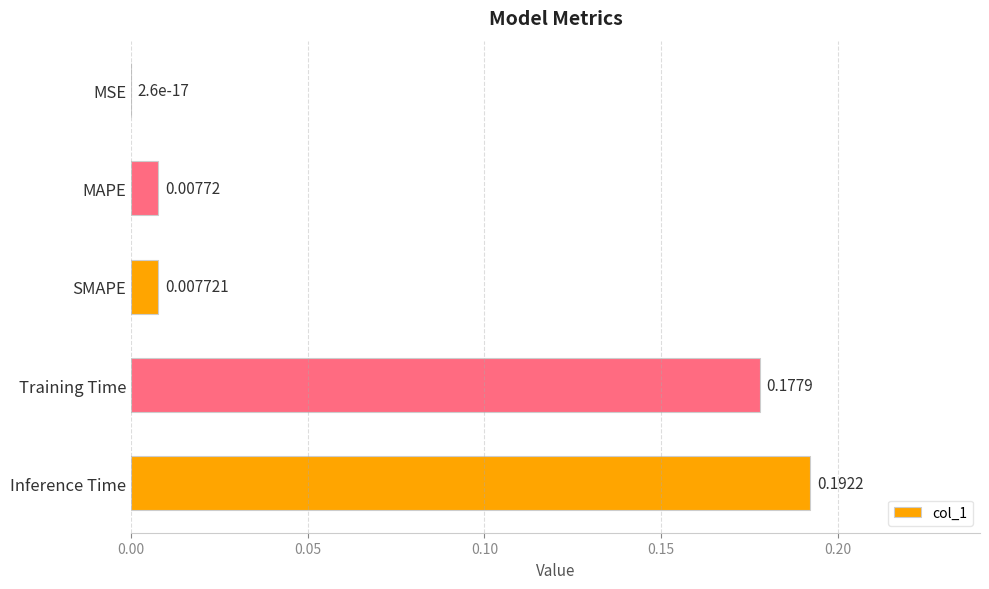

Where is the data nearest to the value 0?

MSE